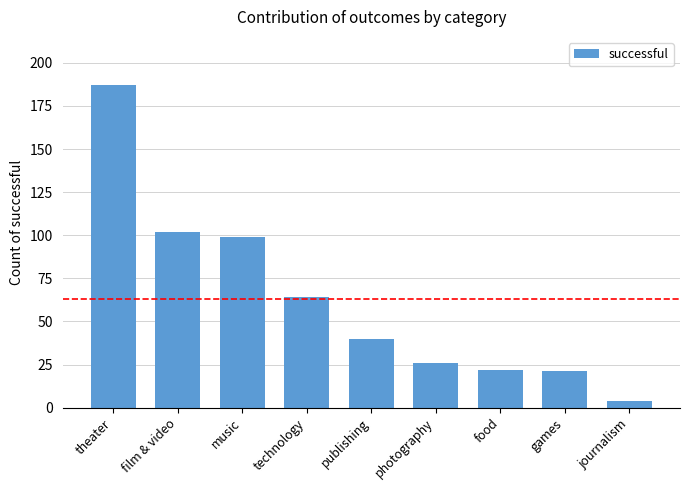

True or false: the data shows 64 at technology.

True